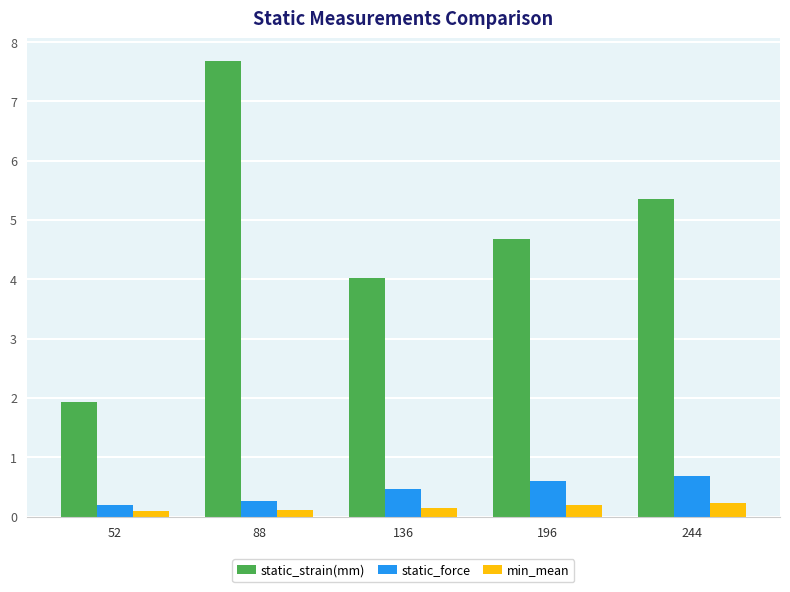

The value of static_strain(mm) at 52 is 1.9. True or false?

True